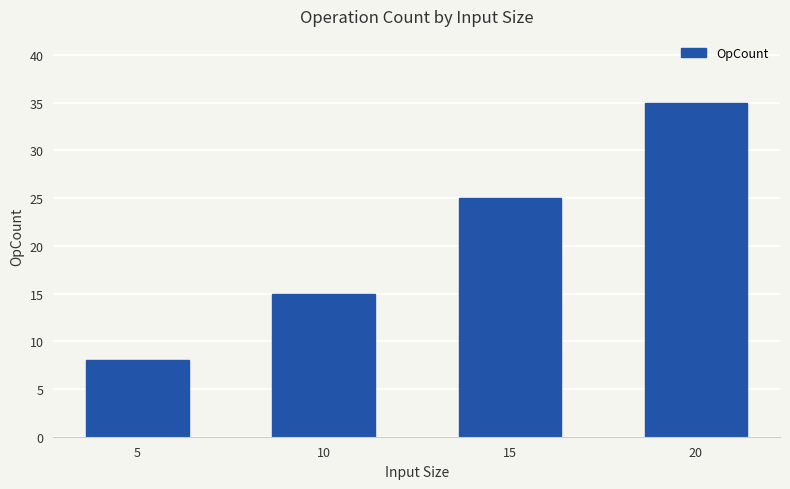

What is the difference between the values at 10 and 5?

7